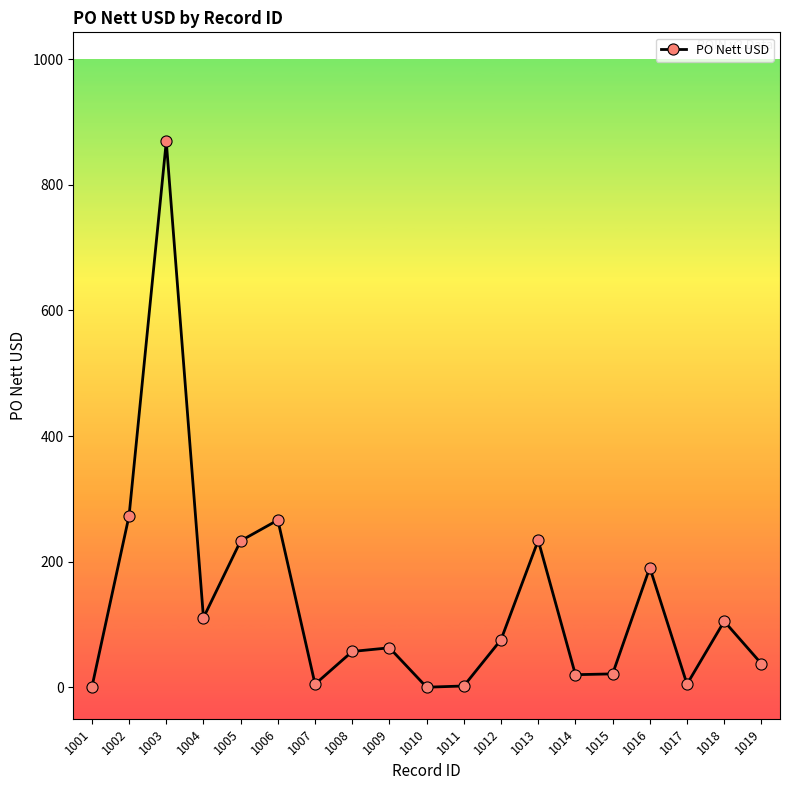

How many lines are shown in the chart?

1